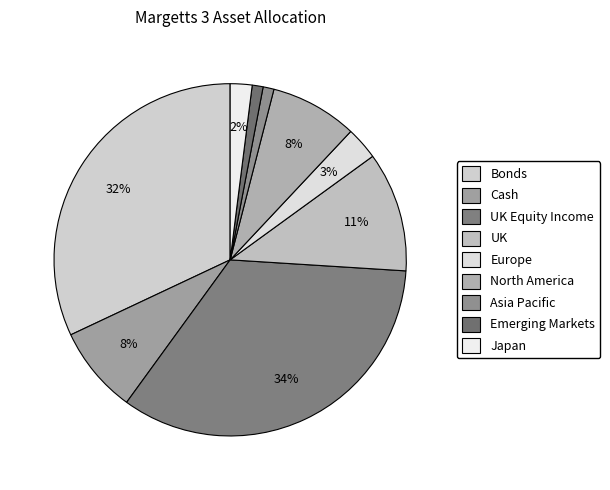

The UK Equity Income slice represents 45% of the pie. True or false?

False